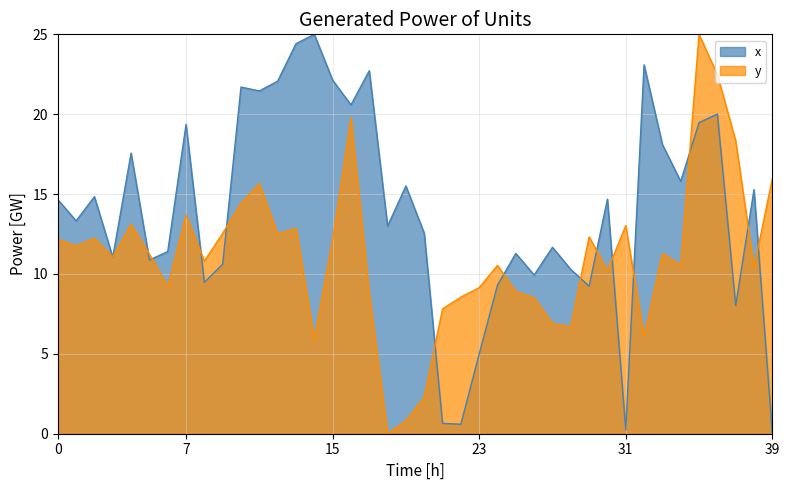

How many positive values does the x series have?

39